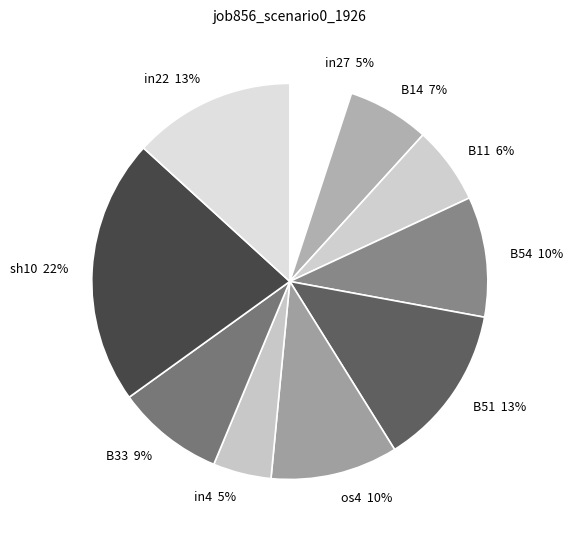

What percentage is the B33 slice, to the nearest percent?

9%